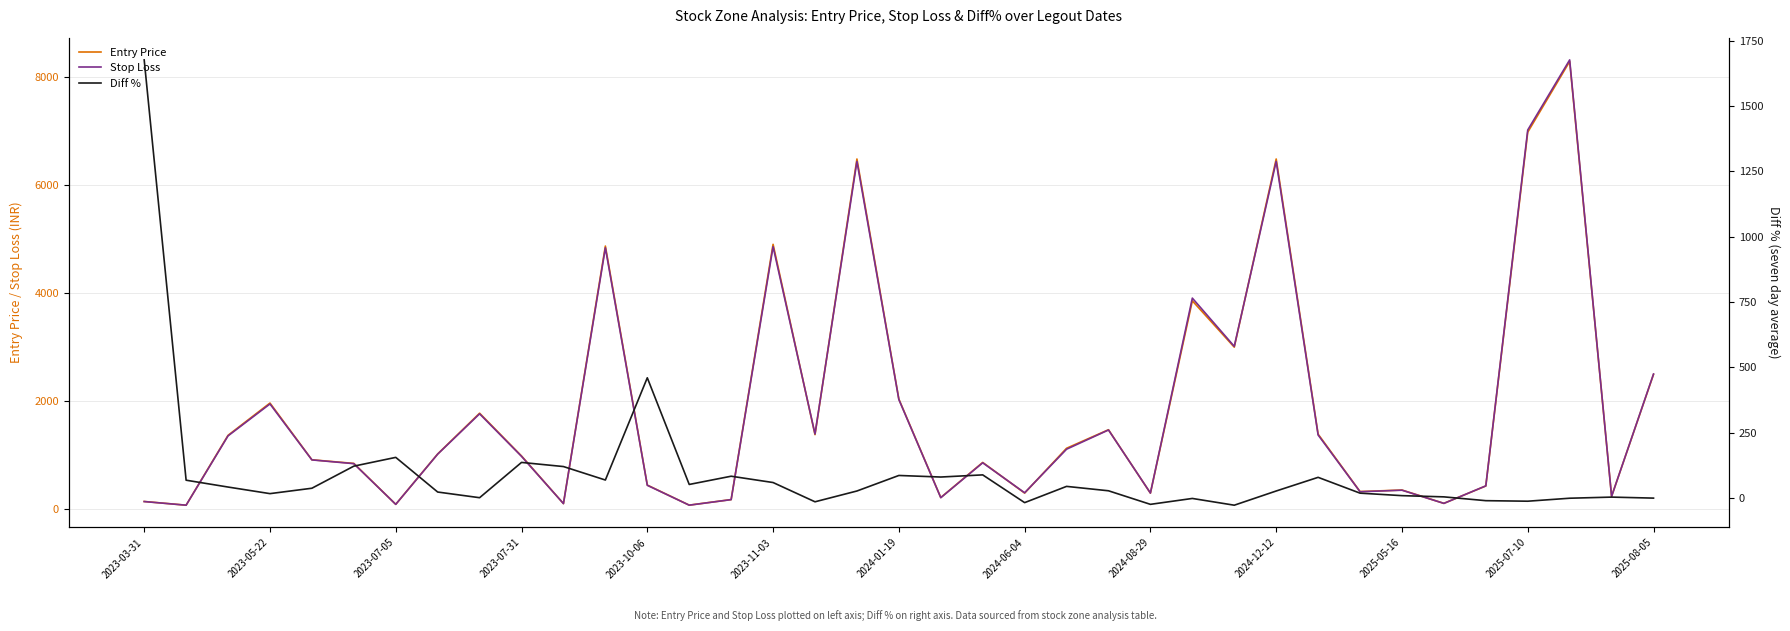

What is the maximum value for Entry Price?

8279.9